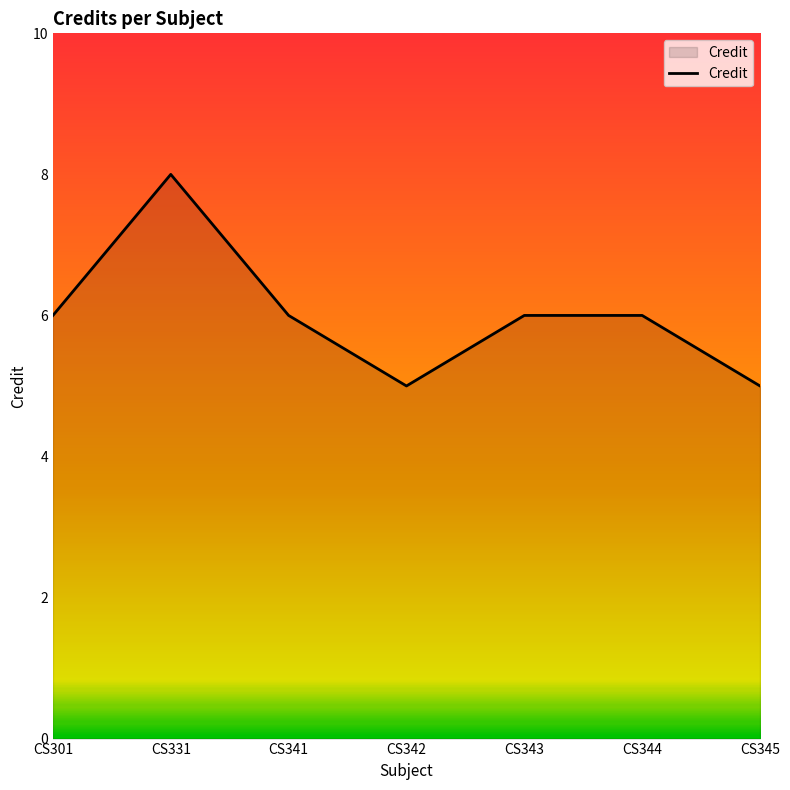

True or false: the data shows 3 at CS345.

False